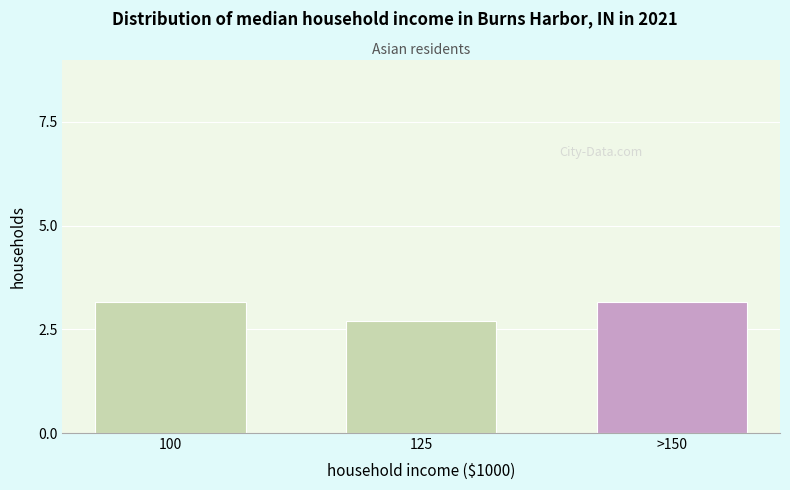

What is the smallest value displayed?

2.7